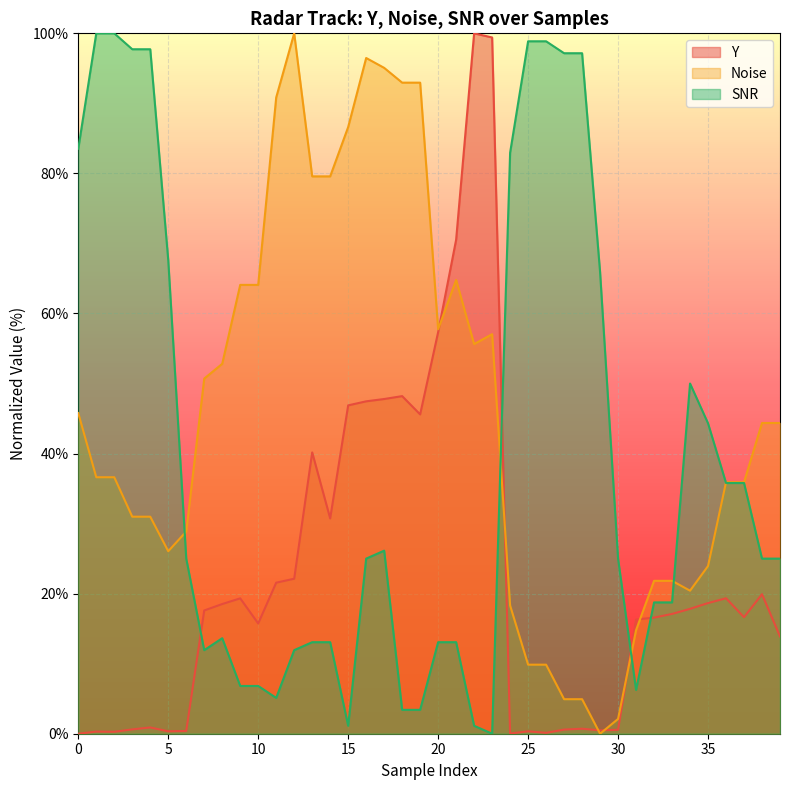

Rank the series by their maximum value, from highest to lowest.

SNR, Noise, Y